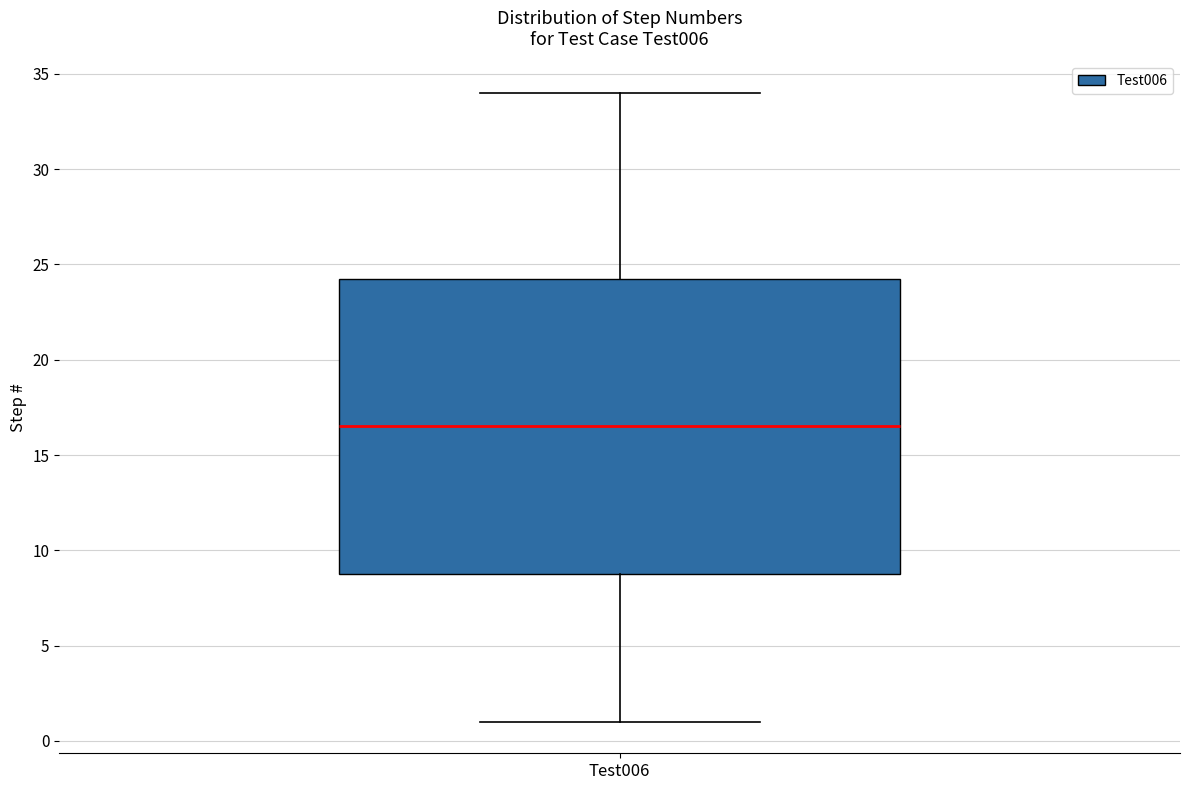

Read this box plot against the y-axis: the position of the median line, the range covered by the box, and the ends of both whiskers. The values are not printed on the chart, so give them approximately, as read against the axis.

median 16.5, box 9.0 to 24.5, whiskers 1.0 to 34.0